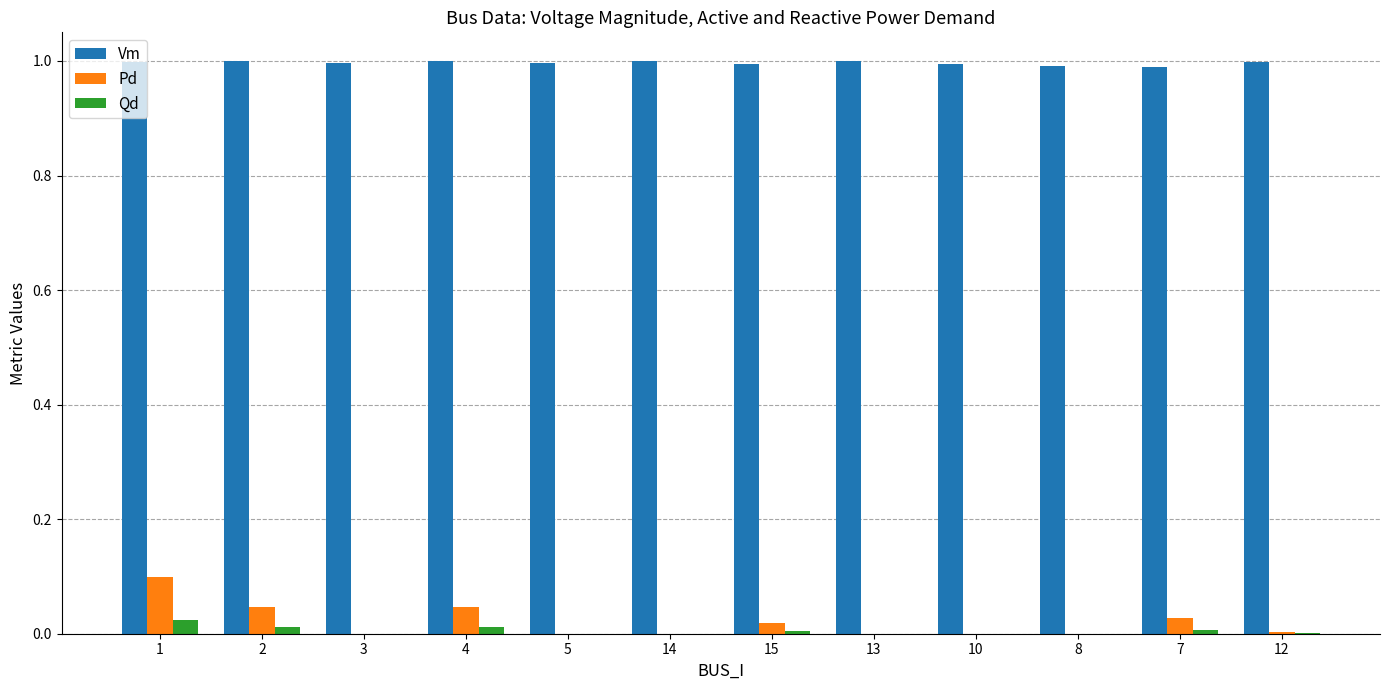

Is it true that Vm equals 1.0 at 4?

True